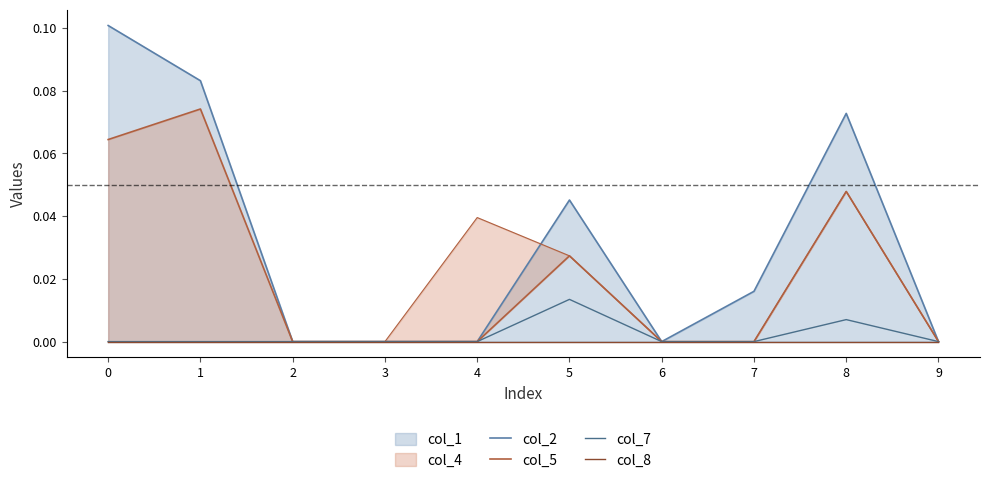

How many lines are shown in the chart?

4